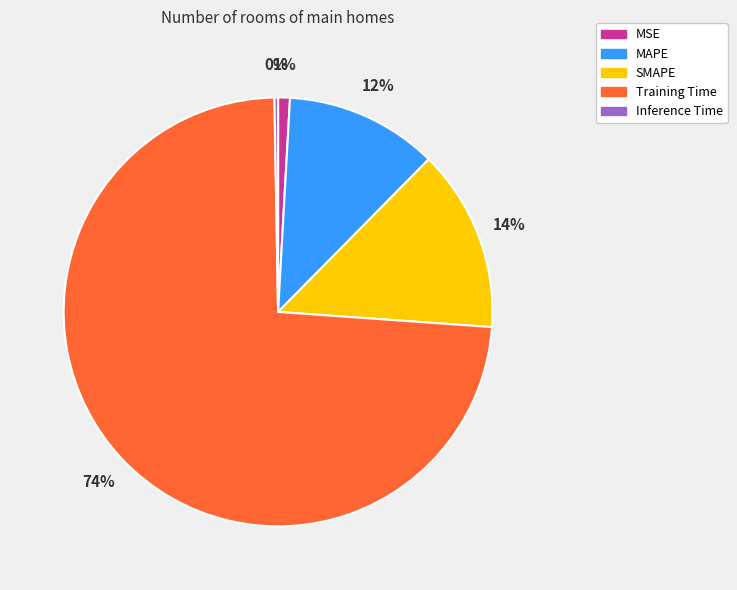

Which has a higher value, MSE or SMAPE?

SMAPE